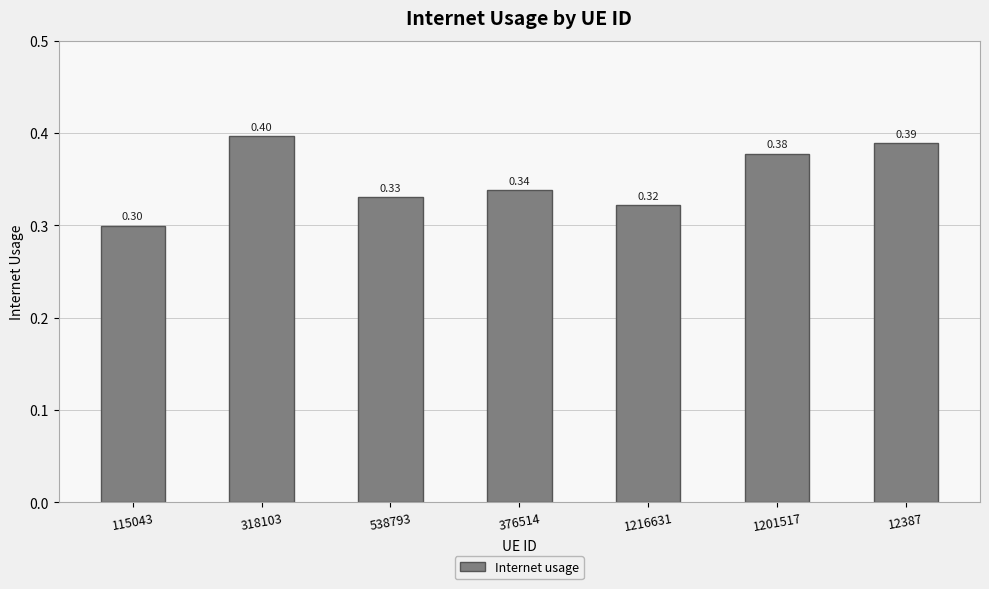

Are the bars horizontal?

No